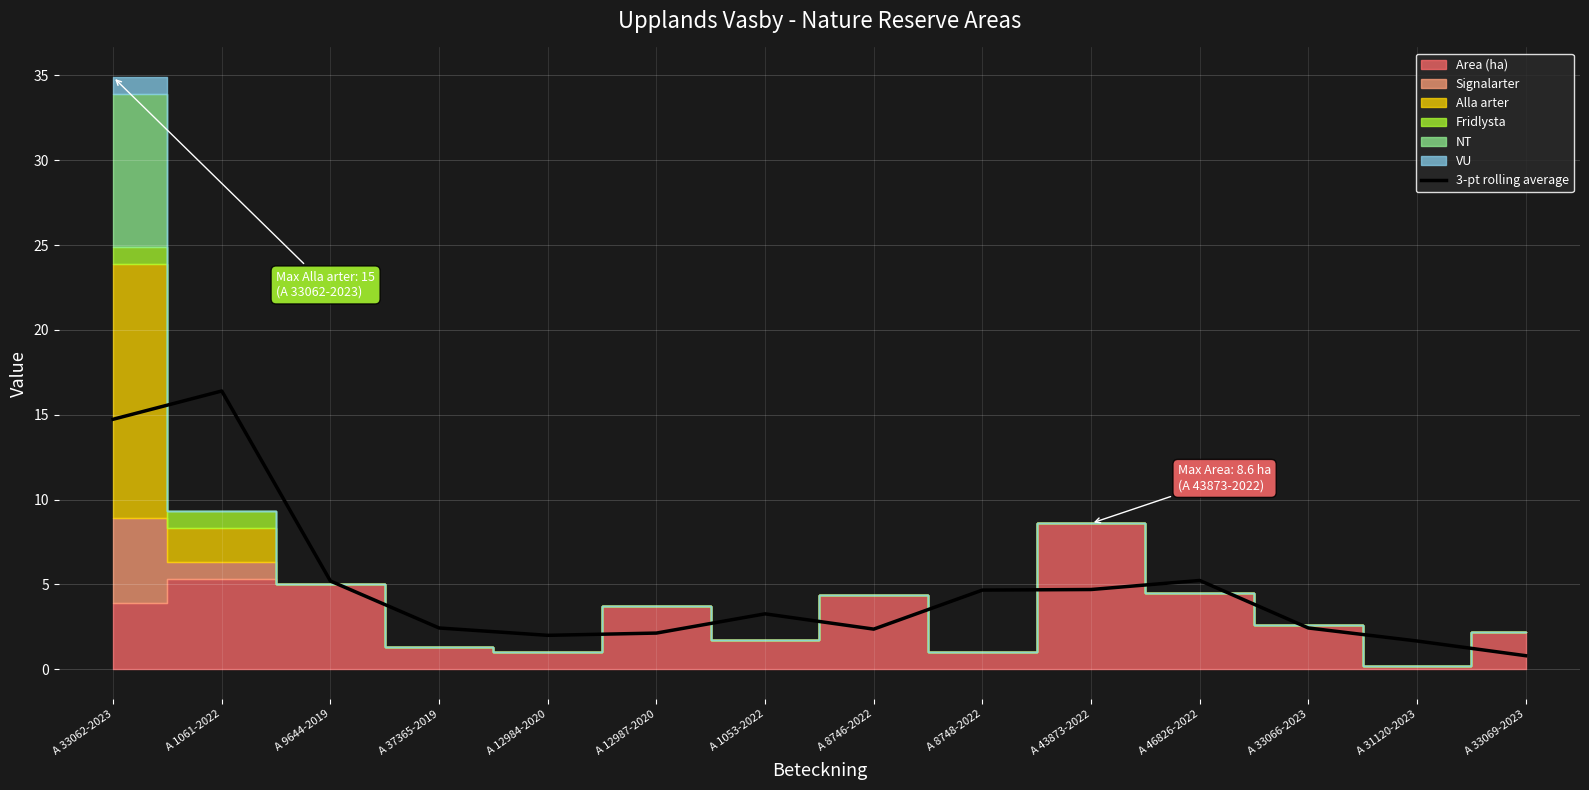

What is the maximum value for 3-pt rolling average?

16.4